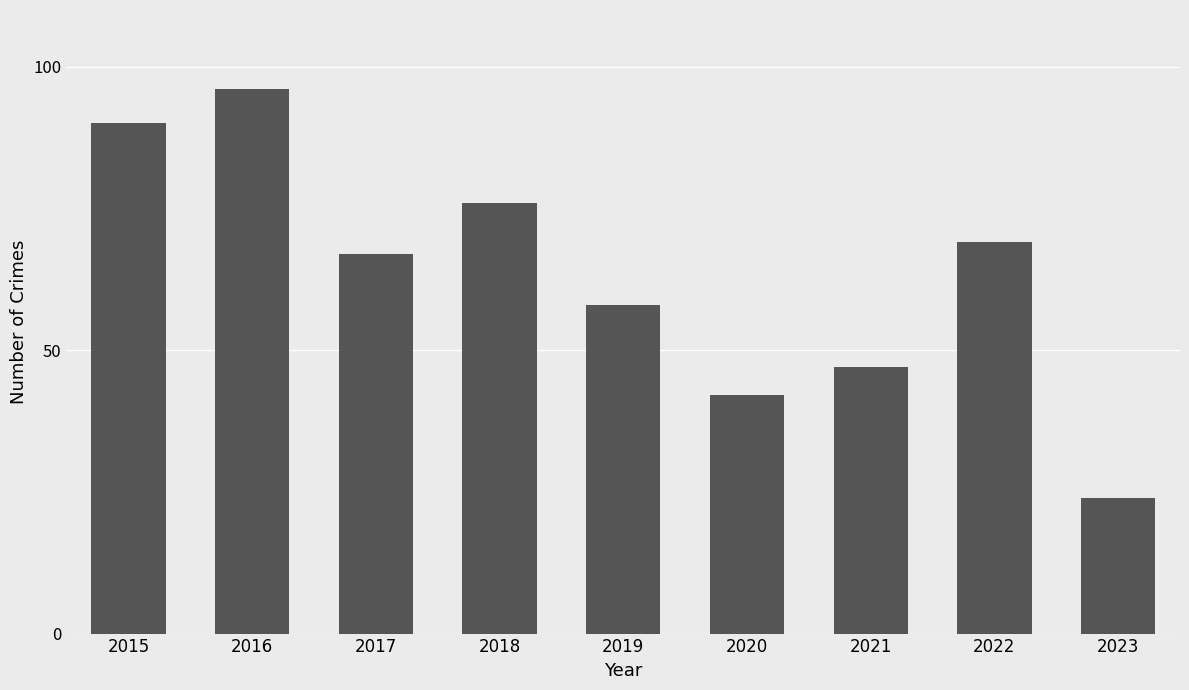

What is the smallest value displayed?

24